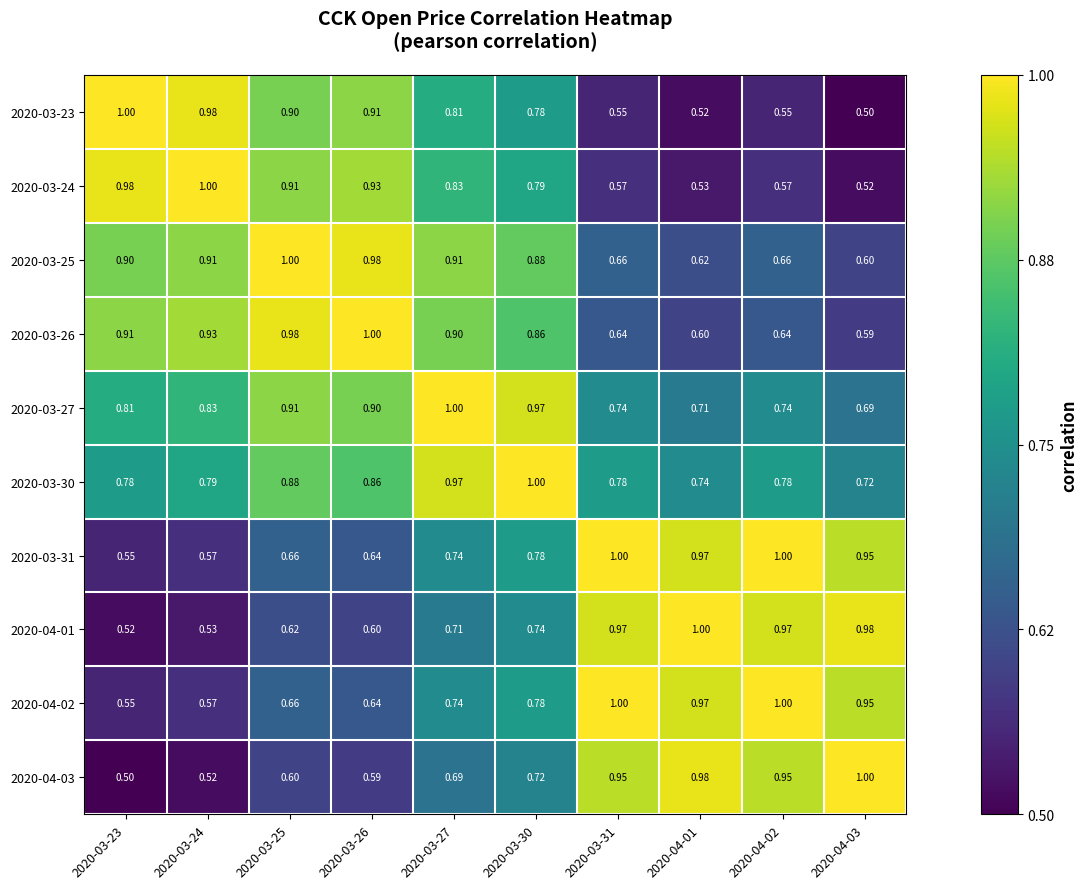

How many data points does each series have?

10